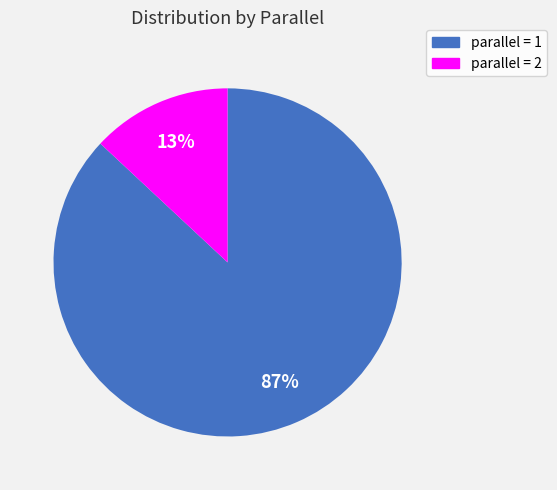

To the nearest percent, what is the average slice percentage?

50%